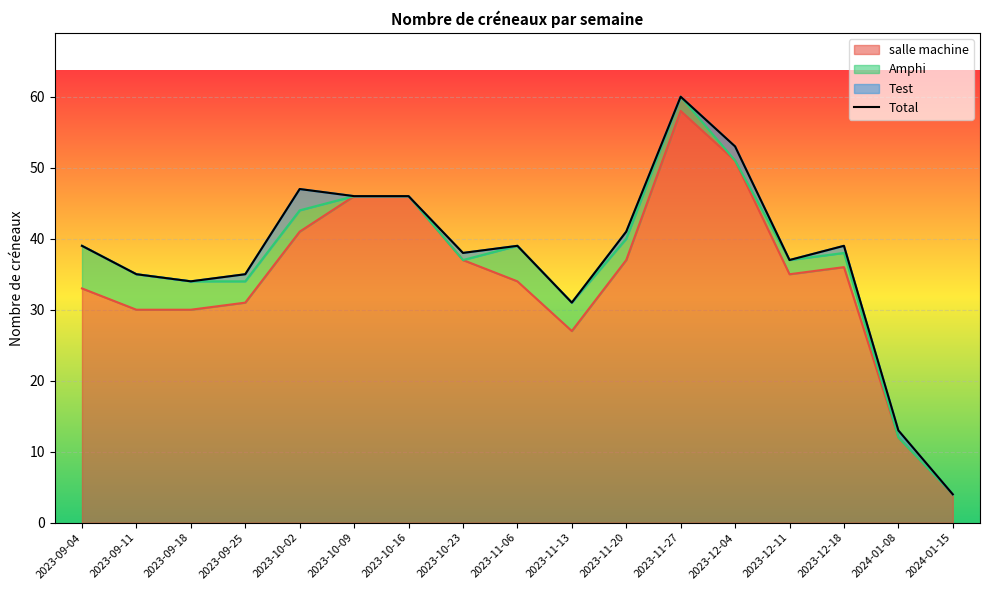

Which label corresponds to the smallest value in the chart?

2024-01-15